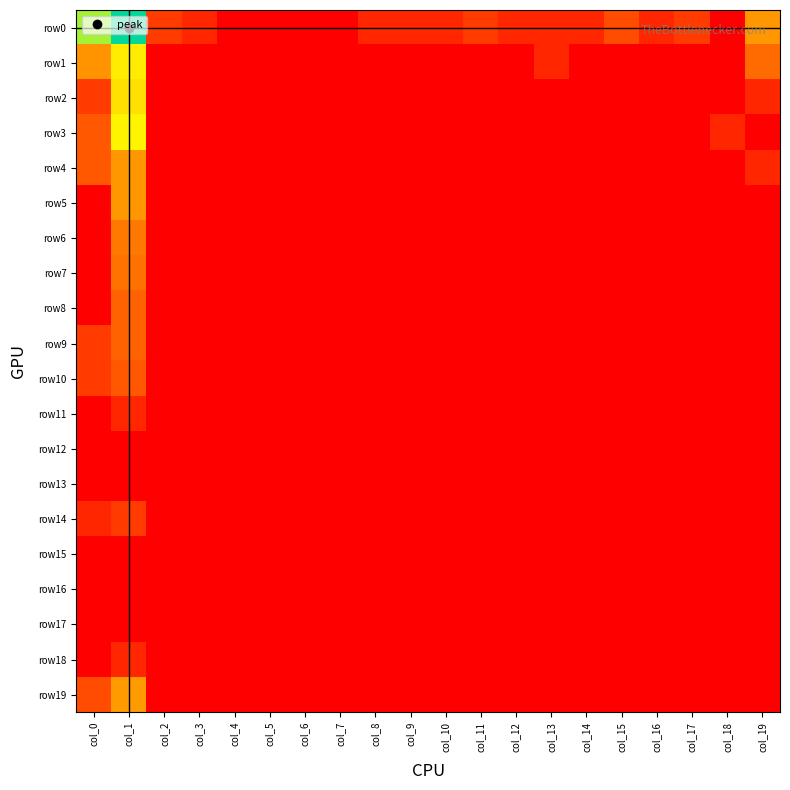

Which series has the largest total across all categories?

row0